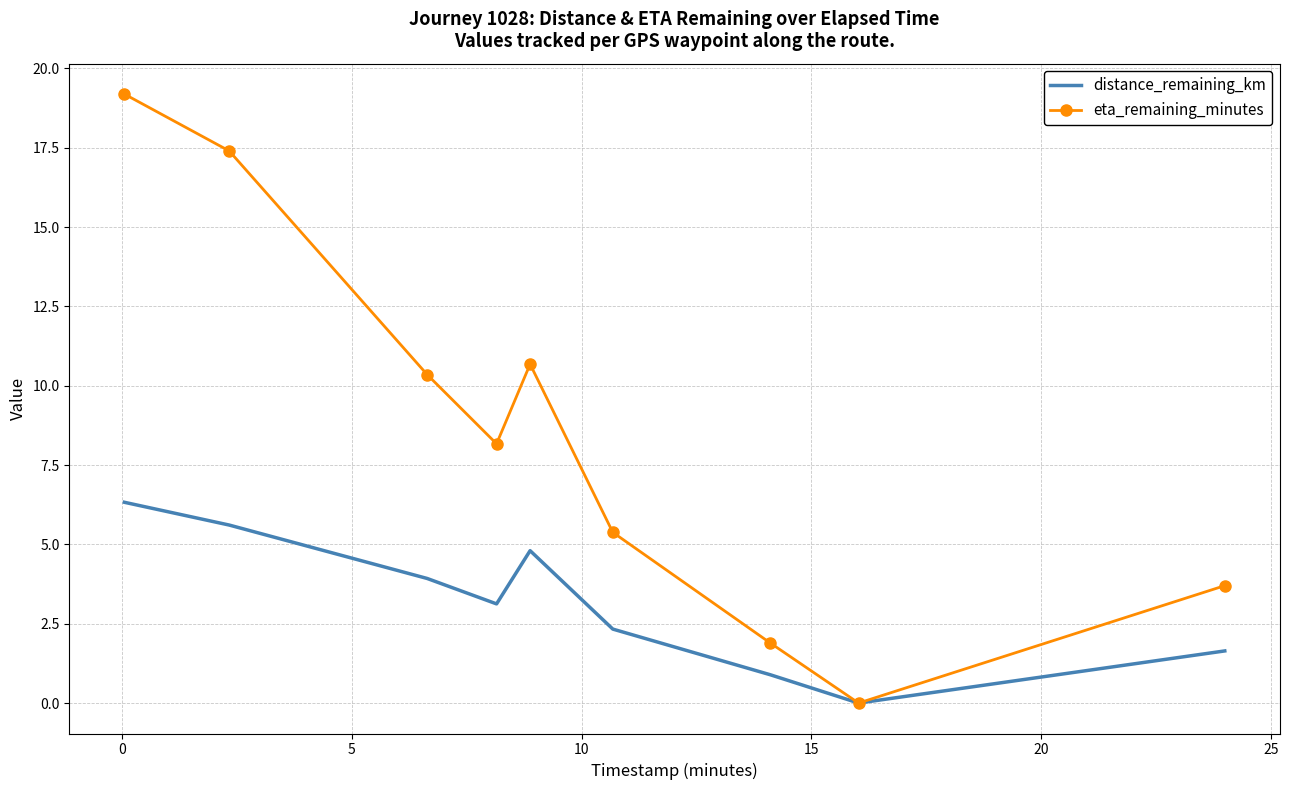

What are all the series names shown in the legend?

distance_remaining_km, eta_remaining_minutes